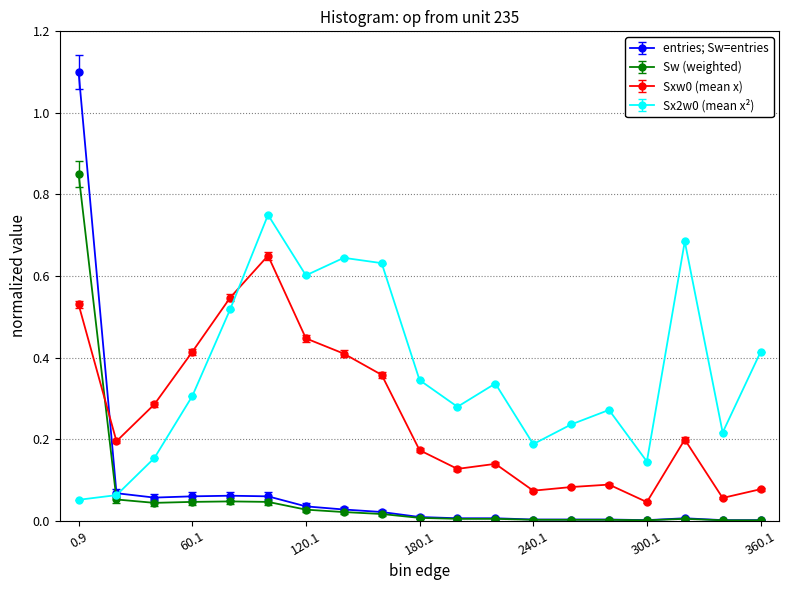

Count the number of data series in this chart.

4